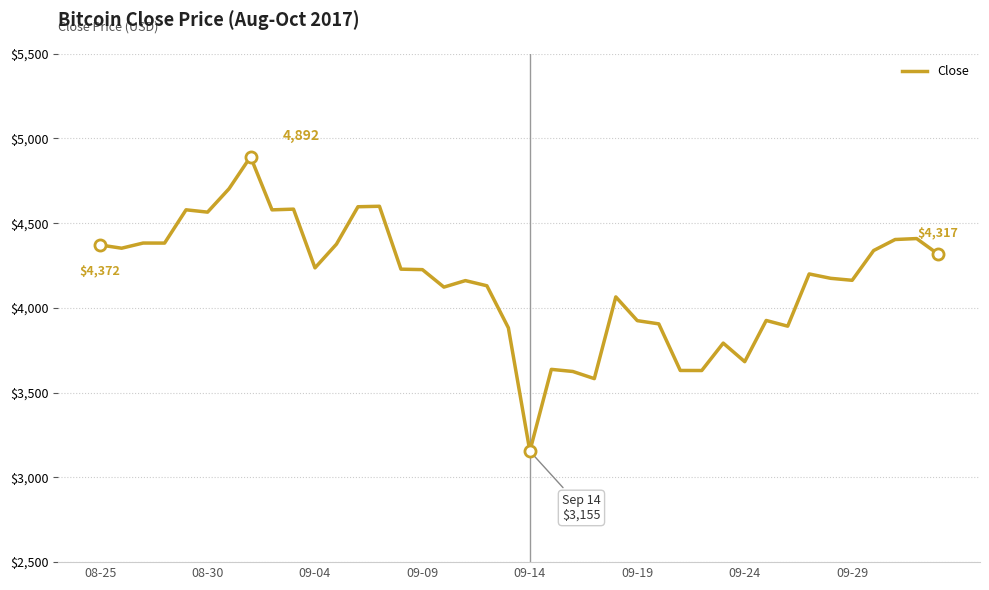

What is the greatest value displayed?

4892.0